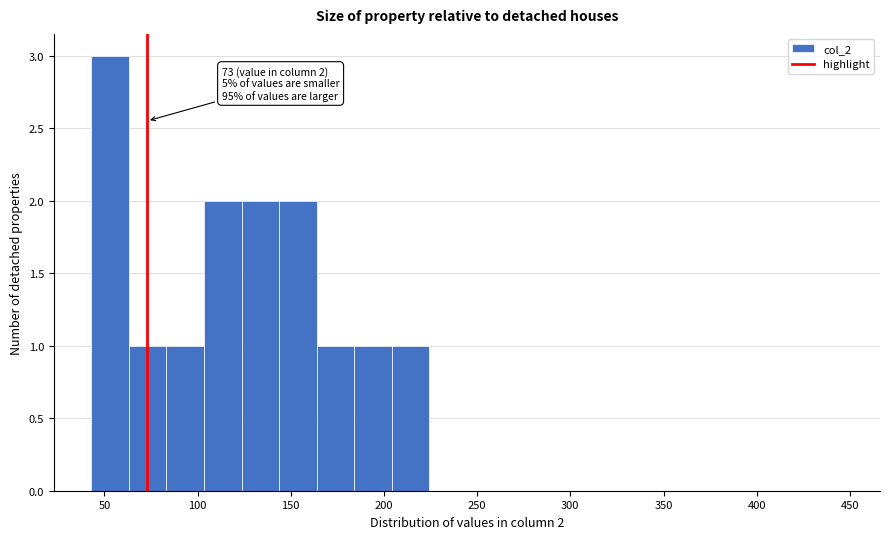

Which range on the x-axis has the tallest bar?

45 to 65